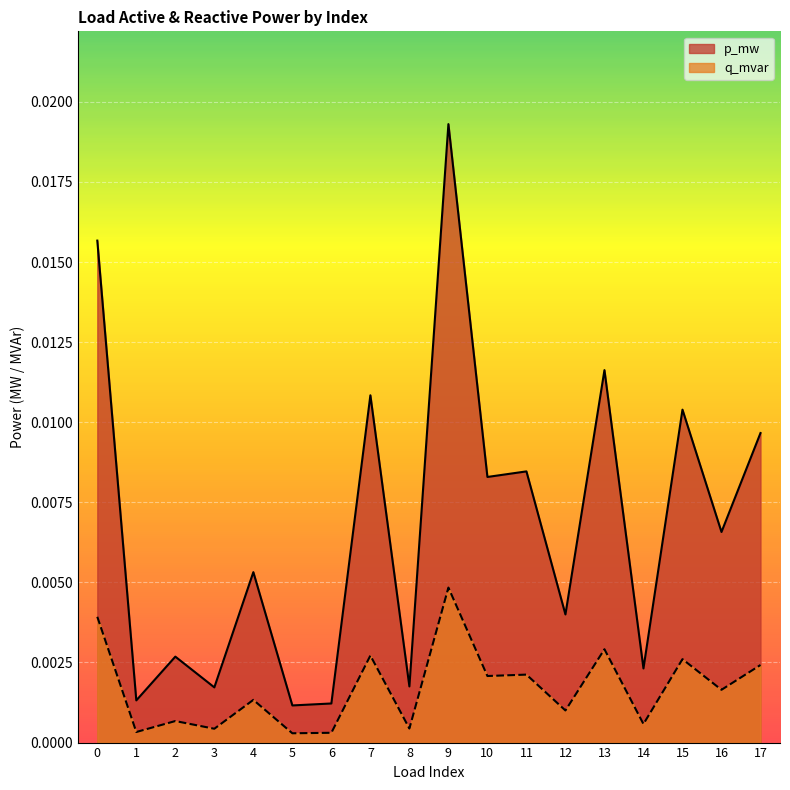

Is it true that q_mvar equals 0.0 at 17?

False